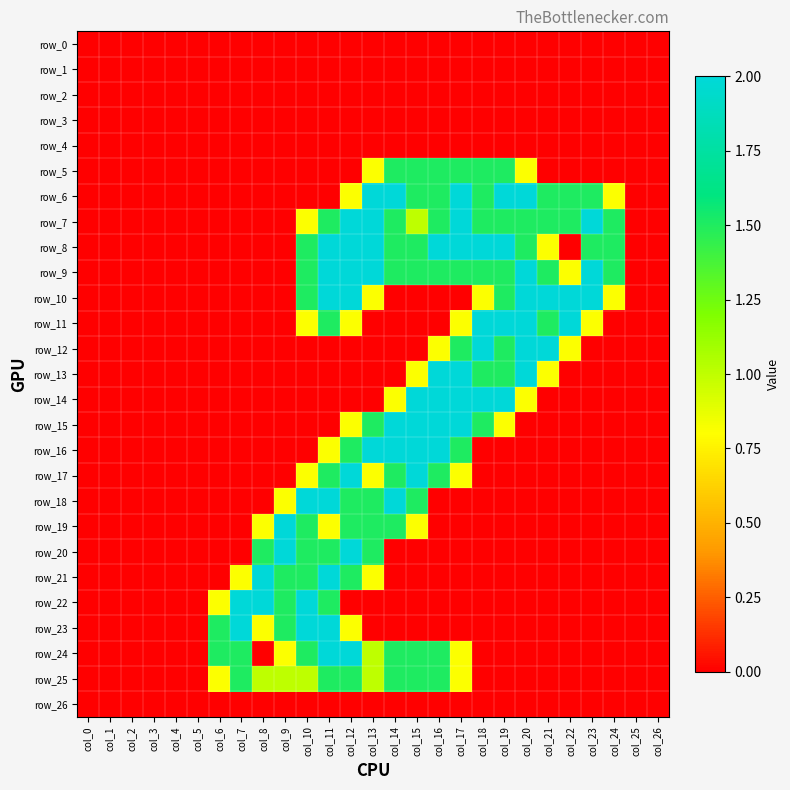

Reading right to left, extract all data points from this chart.

row_0: col_26=0.0	col_25=0.0	col_24=0.0	col_23=0.0	col_22=0.0	col_21=0.0	col_20=0.0	col_19=0.0	col_18=0.0	col_17=0.0	col_16=0.0	col_15=0.0	col_14=0.0	col_13=0.0	col_12=0.0	col_11=0.0	col_10=0.0	col_9=0.0	col_8=0.0	col_7=0.0	col_6=0.0	col_5=0.0	col_4=0.0	col_3=0.0	col_2=0.0	col_1=0.0	col_0=0.0
row_1: col_26=0.0	col_25=0.0	col_24=0.0	col_23=0.0	col_22=0.0	col_21=0.0	col_20=0.0	col_19=0.0	col_18=0.0	col_17=0.0	col_16=0.0	col_15=0.0	col_14=0.0	col_13=0.0	col_12=0.0	col_11=0.0	col_10=0.0	col_9=0.0	col_8=0.0	col_7=0.0	col_6=0.0	col_5=0.0	col_4=0.0	col_3=0.0	col_2=0.0	col_1=0.0	col_0=0.0
row_2: col_26=0.0	col_25=0.0	col_24=0.0	col_23=0.0	col_22=0.0	col_21=0.0	col_20=0.0	col_19=0.0	col_18=0.0	col_17=0.0	col_16=0.0	col_15=0.0	col_14=0.0	col_13=0.0	col_12=0.0	col_11=0.0	col_10=0.0	col_9=0.0	col_8=0.0	col_7=0.0	col_6=0.0	col_5=0.0	col_4=0.0	col_3=0.0	col_2=0.0	col_1=0.0	col_0=0.0
row_3: col_26=0.0	col_25=0.0	col_24=0.0	col_23=0.0	col_22=0.0	col_21=0.0	col_20=0.0	col_19=0.0	col_18=0.0	col_17=0.0	col_16=0.0	col_15=0.0	col_14=0.0	col_13=0.0	col_12=0.0	col_11=0.0	col_10=0.0	col_9=0.0	col_8=0.0	col_7=0.0	col_6=0.0	col_5=0.0	col_4=0.0	col_3=0.0	col_2=0.0	col_1=0.0	col_0=0.0
row_4: col_26=0.0	col_25=0.0	col_24=0.0	col_23=0.0	col_22=0.0	col_21=0.0	col_20=0.0	col_19=0.0	col_18=0.0	col_17=0.0	col_16=0.0	col_15=0.0	col_14=0.0	col_13=0.0	col_12=0.0	col_11=0.0	col_10=0.0	col_9=0.0	col_8=0.0	col_7=0.0	col_6=0.0	col_5=0.0	col_4=0.0	col_3=0.0	col_2=0.0	col_1=0.0	col_0=0.0
row_5: col_26=0.0	col_25=0.0	col_24=0.0	col_23=0.0	col_22=0.0	col_21=0.0	col_20=0.8	col_19=1.5	col_18=1.5	col_17=1.5	col_16=1.5	col_15=1.5	col_14=1.5	col_13=0.8	col_12=0.0	col_11=0.0	col_10=0.0	col_9=0.0	col_8=0.0	col_7=0.0	col_6=0.0	col_5=0.0	col_4=0.0	col_3=0.0	col_2=0.0	col_1=0.0	col_0=0.0
row_6: col_26=0.0	col_25=0.0	col_24=0.8	col_23=1.5	col_22=1.5	col_21=1.5	col_20=2.0	col_19=2.0	col_18=1.5	col_17=2.0	col_16=1.5	col_15=1.5	col_14=2.0	col_13=2.0	col_12=0.8	col_11=0.0	col_10=0.0	col_9=0.0	col_8=0.0	col_7=0.0	col_6=0.0	col_5=0.0	col_4=0.0	col_3=0.0	col_2=0.0	col_1=0.0	col_0=0.0
row_7: col_26=0.0	col_25=0.0	col_24=1.5	col_23=2.0	col_22=1.5	col_21=1.5	col_20=1.5	col_19=1.5	col_18=1.5	col_17=2.0	col_16=1.5	col_15=1.0	col_14=1.5	col_13=2.0	col_12=2.0	col_11=1.5	col_10=0.8	col_9=0.0	col_8=0.0	col_7=0.0	col_6=0.0	col_5=0.0	col_4=0.0	col_3=0.0	col_2=0.0	col_1=0.0	col_0=0.0
row_8: col_26=0.0	col_25=0.0	col_24=1.5	col_23=1.5	col_22=0.0	col_21=0.8	col_20=1.5	col_19=2.0	col_18=2.0	col_17=2.0	col_16=2.0	col_15=1.5	col_14=1.5	col_13=2.0	col_12=2.0	col_11=2.0	col_10=1.5	col_9=0.0	col_8=0.0	col_7=0.0	col_6=0.0	col_5=0.0	col_4=0.0	col_3=0.0	col_2=0.0	col_1=0.0	col_0=0.0
row_9: col_26=0.0	col_25=0.0	col_24=1.5	col_23=2.0	col_22=0.8	col_21=1.5	col_20=2.0	col_19=1.5	col_18=1.5	col_17=1.5	col_16=1.5	col_15=1.5	col_14=1.5	col_13=2.0	col_12=2.0	col_11=2.0	col_10=1.5	col_9=0.0	col_8=0.0	col_7=0.0	col_6=0.0	col_5=0.0	col_4=0.0	col_3=0.0	col_2=0.0	col_1=0.0	col_0=0.0
row_10: col_26=0.0	col_25=0.0	col_24=0.8	col_23=2.0	col_22=2.0	col_21=2.0	col_20=2.0	col_19=1.5	col_18=0.8	col_17=0.0	col_16=0.0	col_15=0.0	col_14=0.0	col_13=0.8	col_12=2.0	col_11=2.0	col_10=1.5	col_9=0.0	col_8=0.0	col_7=0.0	col_6=0.0	col_5=0.0	col_4=0.0	col_3=0.0	col_2=0.0	col_1=0.0	col_0=0.0
row_11: col_26=0.0	col_25=0.0	col_24=0.0	col_23=0.8	col_22=2.0	col_21=1.5	col_20=2.0	col_19=2.0	col_18=2.0	col_17=0.8	col_16=0.0	col_15=0.0	col_14=0.0	col_13=0.0	col_12=0.8	col_11=1.5	col_10=0.8	col_9=0.0	col_8=0.0	col_7=0.0	col_6=0.0	col_5=0.0	col_4=0.0	col_3=0.0	col_2=0.0	col_1=0.0	col_0=0.0
row_12: col_26=0.0	col_25=0.0	col_24=0.0	col_23=0.0	col_22=0.8	col_21=2.0	col_20=2.0	col_19=1.5	col_18=2.0	col_17=1.5	col_16=0.8	col_15=0.0	col_14=0.0	col_13=0.0	col_12=0.0	col_11=0.0	col_10=0.0	col_9=0.0	col_8=0.0	col_7=0.0	col_6=0.0	col_5=0.0	col_4=0.0	col_3=0.0	col_2=0.0	col_1=0.0	col_0=0.0
row_13: col_26=0.0	col_25=0.0	col_24=0.0	col_23=0.0	col_22=0.0	col_21=0.8	col_20=2.0	col_19=1.5	col_18=1.5	col_17=2.0	col_16=2.0	col_15=0.8	col_14=0.0	col_13=0.0	col_12=0.0	col_11=0.0	col_10=0.0	col_9=0.0	col_8=0.0	col_7=0.0	col_6=0.0	col_5=0.0	col_4=0.0	col_3=0.0	col_2=0.0	col_1=0.0	col_0=0.0
row_14: col_26=0.0	col_25=0.0	col_24=0.0	col_23=0.0	col_22=0.0	col_21=0.0	col_20=0.8	col_19=2.0	col_18=2.0	col_17=2.0	col_16=2.0	col_15=2.0	col_14=0.8	col_13=0.0	col_12=0.0	col_11=0.0	col_10=0.0	col_9=0.0	col_8=0.0	col_7=0.0	col_6=0.0	col_5=0.0	col_4=0.0	col_3=0.0	col_2=0.0	col_1=0.0	col_0=0.0
row_15: col_26=0.0	col_25=0.0	col_24=0.0	col_23=0.0	col_22=0.0	col_21=0.0	col_20=0.0	col_19=0.8	col_18=1.5	col_17=2.0	col_16=2.0	col_15=2.0	col_14=2.0	col_13=1.5	col_12=0.8	col_11=0.0	col_10=0.0	col_9=0.0	col_8=0.0	col_7=0.0	col_6=0.0	col_5=0.0	col_4=0.0	col_3=0.0	col_2=0.0	col_1=0.0	col_0=0.0
row_16: col_26=0.0	col_25=0.0	col_24=0.0	col_23=0.0	col_22=0.0	col_21=0.0	col_20=0.0	col_19=0.0	col_18=0.0	col_17=1.5	col_16=2.0	col_15=2.0	col_14=2.0	col_13=2.0	col_12=1.5	col_11=0.8	col_10=0.0	col_9=0.0	col_8=0.0	col_7=0.0	col_6=0.0	col_5=0.0	col_4=0.0	col_3=0.0	col_2=0.0	col_1=0.0	col_0=0.0
row_17: col_26=0.0	col_25=0.0	col_24=0.0	col_23=0.0	col_22=0.0	col_21=0.0	col_20=0.0	col_19=0.0	col_18=0.0	col_17=0.8	col_16=1.5	col_15=2.0	col_14=1.5	col_13=0.8	col_12=2.0	col_11=1.5	col_10=0.8	col_9=0.0	col_8=0.0	col_7=0.0	col_6=0.0	col_5=0.0	col_4=0.0	col_3=0.0	col_2=0.0	col_1=0.0	col_0=0.0
row_18: col_26=0.0	col_25=0.0	col_24=0.0	col_23=0.0	col_22=0.0	col_21=0.0	col_20=0.0	col_19=0.0	col_18=0.0	col_17=0.0	col_16=0.0	col_15=1.5	col_14=2.0	col_13=1.5	col_12=1.5	col_11=2.0	col_10=2.0	col_9=0.8	col_8=0.0	col_7=0.0	col_6=0.0	col_5=0.0	col_4=0.0	col_3=0.0	col_2=0.0	col_1=0.0	col_0=0.0
row_19: col_26=0.0	col_25=0.0	col_24=0.0	col_23=0.0	col_22=0.0	col_21=0.0	col_20=0.0	col_19=0.0	col_18=0.0	col_17=0.0	col_16=0.0	col_15=0.8	col_14=1.5	col_13=1.5	col_12=1.5	col_11=0.8	col_10=1.5	col_9=2.0	col_8=0.8	col_7=0.0	col_6=0.0	col_5=0.0	col_4=0.0	col_3=0.0	col_2=0.0	col_1=0.0	col_0=0.0
row_20: col_26=0.0	col_25=0.0	col_24=0.0	col_23=0.0	col_22=0.0	col_21=0.0	col_20=0.0	col_19=0.0	col_18=0.0	col_17=0.0	col_16=0.0	col_15=0.0	col_14=0.0	col_13=1.5	col_12=2.0	col_11=1.5	col_10=1.5	col_9=2.0	col_8=1.5	col_7=0.0	col_6=0.0	col_5=0.0	col_4=0.0	col_3=0.0	col_2=0.0	col_1=0.0	col_0=0.0
row_21: col_26=0.0	col_25=0.0	col_24=0.0	col_23=0.0	col_22=0.0	col_21=0.0	col_20=0.0	col_19=0.0	col_18=0.0	col_17=0.0	col_16=0.0	col_15=0.0	col_14=0.0	col_13=0.8	col_12=1.5	col_11=2.0	col_10=1.5	col_9=1.5	col_8=2.0	col_7=0.8	col_6=0.0	col_5=0.0	col_4=0.0	col_3=0.0	col_2=0.0	col_1=0.0	col_0=0.0
row_22: col_26=0.0	col_25=0.0	col_24=0.0	col_23=0.0	col_22=0.0	col_21=0.0	col_20=0.0	col_19=0.0	col_18=0.0	col_17=0.0	col_16=0.0	col_15=0.0	col_14=0.0	col_13=0.0	col_12=0.0	col_11=1.5	col_10=2.0	col_9=1.5	col_8=2.0	col_7=2.0	col_6=0.8	col_5=0.0	col_4=0.0	col_3=0.0	col_2=0.0	col_1=0.0	col_0=0.0
row_23: col_26=0.0	col_25=0.0	col_24=0.0	col_23=0.0	col_22=0.0	col_21=0.0	col_20=0.0	col_19=0.0	col_18=0.0	col_17=0.0	col_16=0.0	col_15=0.0	col_14=0.0	col_13=0.0	col_12=0.8	col_11=2.0	col_10=2.0	col_9=1.5	col_8=0.8	col_7=2.0	col_6=1.5	col_5=0.0	col_4=0.0	col_3=0.0	col_2=0.0	col_1=0.0	col_0=0.0
row_24: col_26=0.0	col_25=0.0	col_24=0.0	col_23=0.0	col_22=0.0	col_21=0.0	col_20=0.0	col_19=0.0	col_18=0.0	col_17=0.8	col_16=1.5	col_15=1.5	col_14=1.5	col_13=1.0	col_12=2.0	col_11=2.0	col_10=1.5	col_9=0.8	col_8=0.0	col_7=1.5	col_6=1.5	col_5=0.0	col_4=0.0	col_3=0.0	col_2=0.0	col_1=0.0	col_0=0.0
row_25: col_26=0.0	col_25=0.0	col_24=0.0	col_23=0.0	col_22=0.0	col_21=0.0	col_20=0.0	col_19=0.0	col_18=0.0	col_17=0.8	col_16=1.5	col_15=1.5	col_14=1.5	col_13=1.0	col_12=1.5	col_11=1.5	col_10=1.0	col_9=1.0	col_8=1.0	col_7=1.5	col_6=0.8	col_5=0.0	col_4=0.0	col_3=0.0	col_2=0.0	col_1=0.0	col_0=0.0
row_26: col_26=0.0	col_25=0.0	col_24=0.0	col_23=0.0	col_22=0.0	col_21=0.0	col_20=0.0	col_19=0.0	col_18=0.0	col_17=0.0	col_16=0.0	col_15=0.0	col_14=0.0	col_13=0.0	col_12=0.0	col_11=0.0	col_10=0.0	col_9=0.0	col_8=0.0	col_7=0.0	col_6=0.0	col_5=0.0	col_4=0.0	col_3=0.0	col_2=0.0	col_1=0.0	col_0=0.0